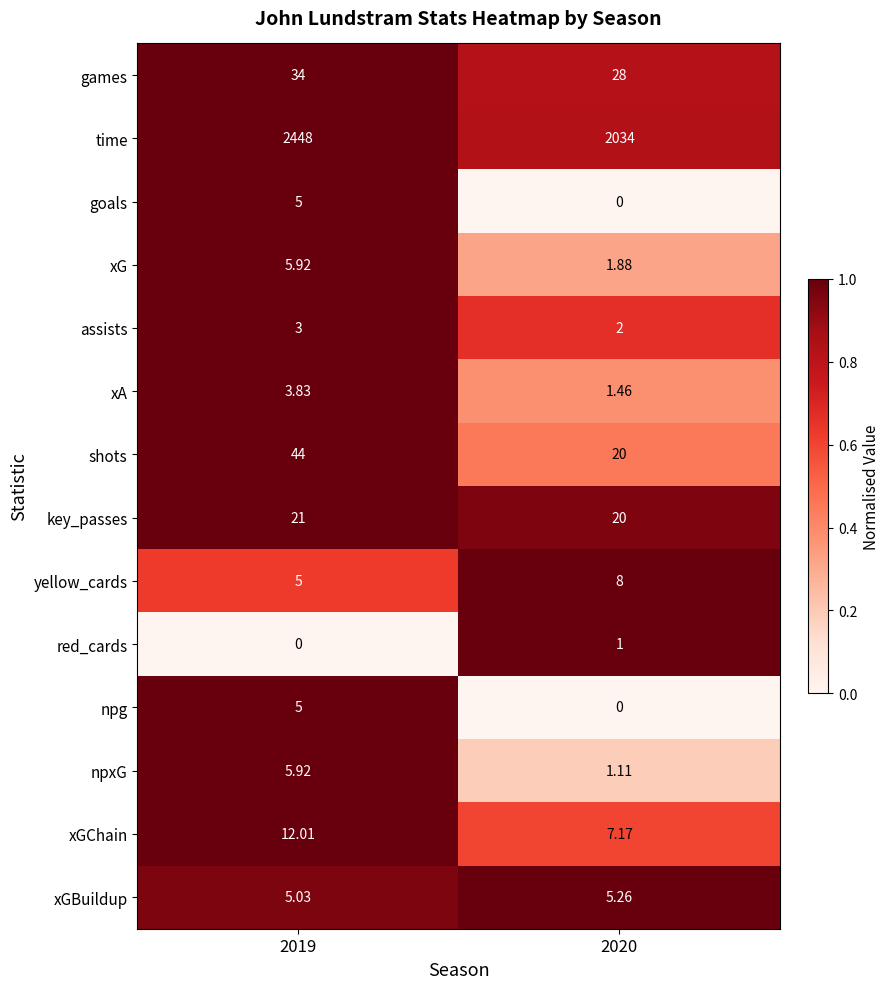

Which series has the largest total across all categories?

time